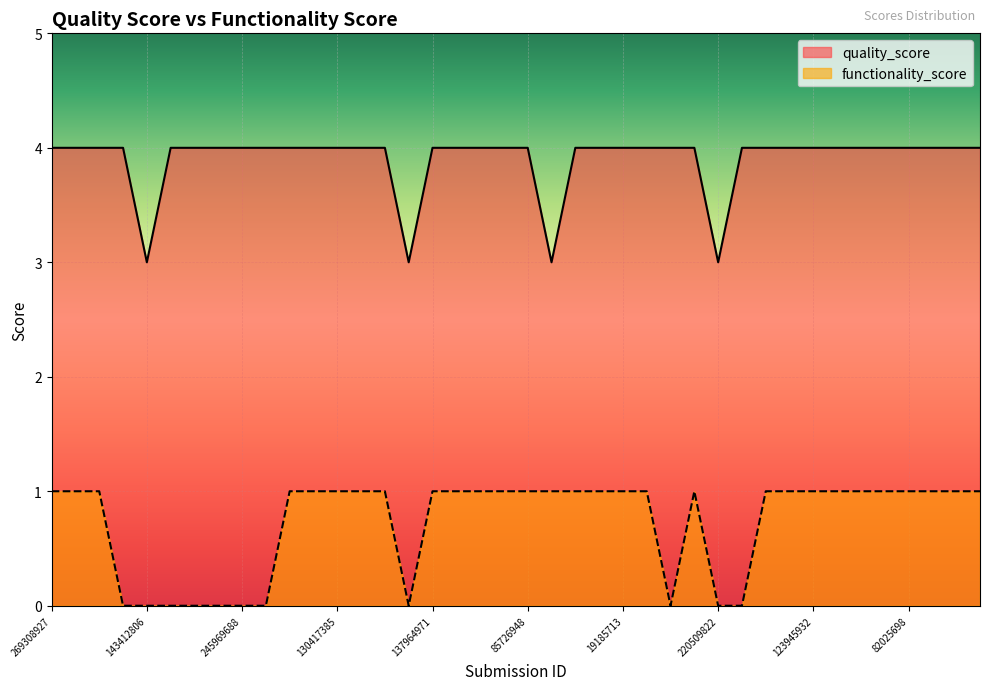

What is the sum of all quality_score values?

156